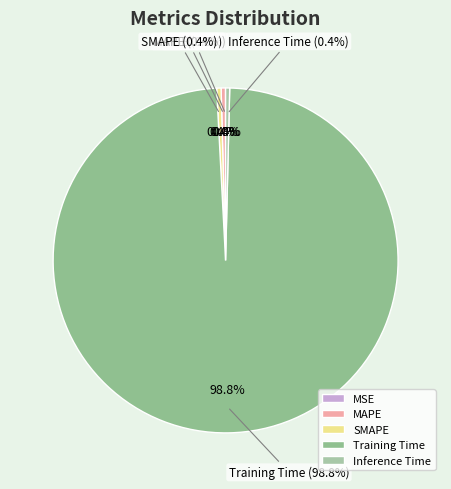

Does Training Time represent more than half of the total?

Yes